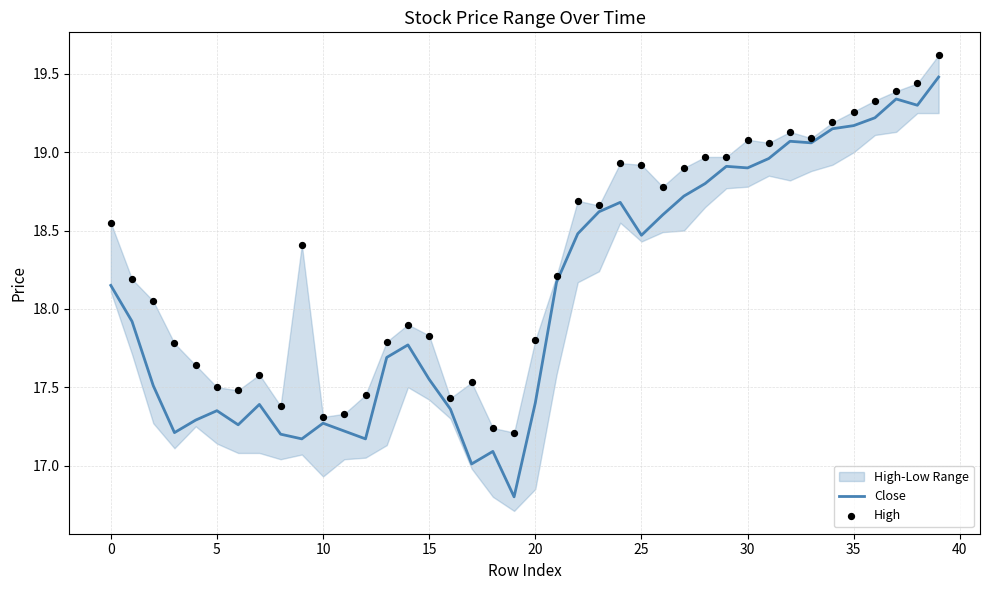

At how many categories does at least one series exceed 18?

23